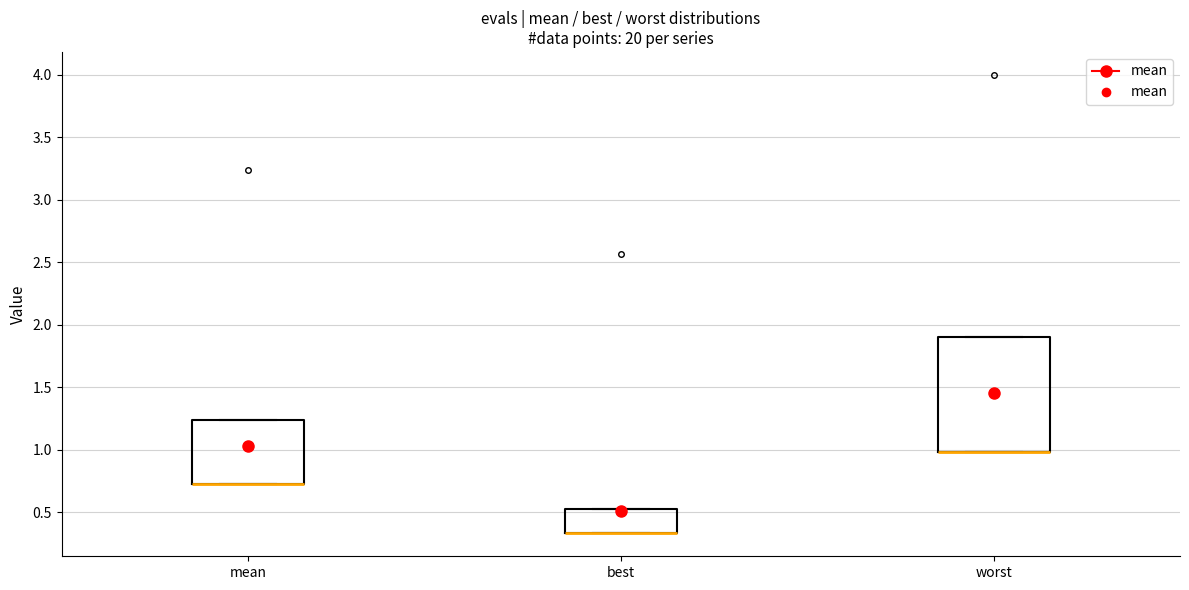

Which box is the tallest, from its lower edge to its upper edge?

worst